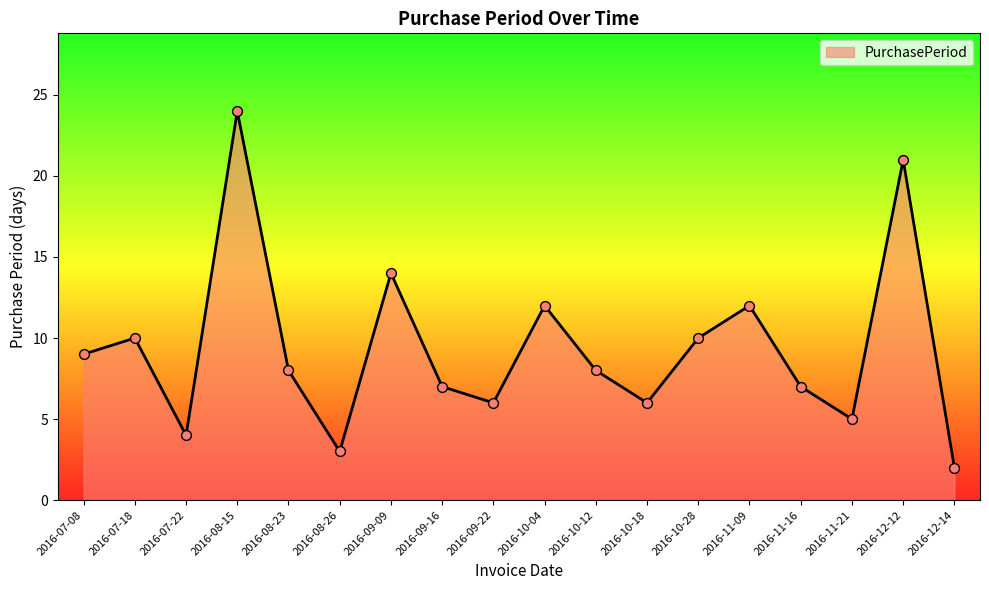

Which has a higher value, 2016-10-12 or 2016-12-14?

2016-10-12